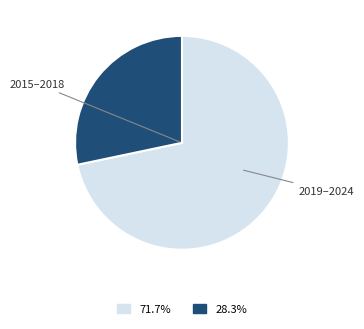

Does any single category account for the majority?

Yes